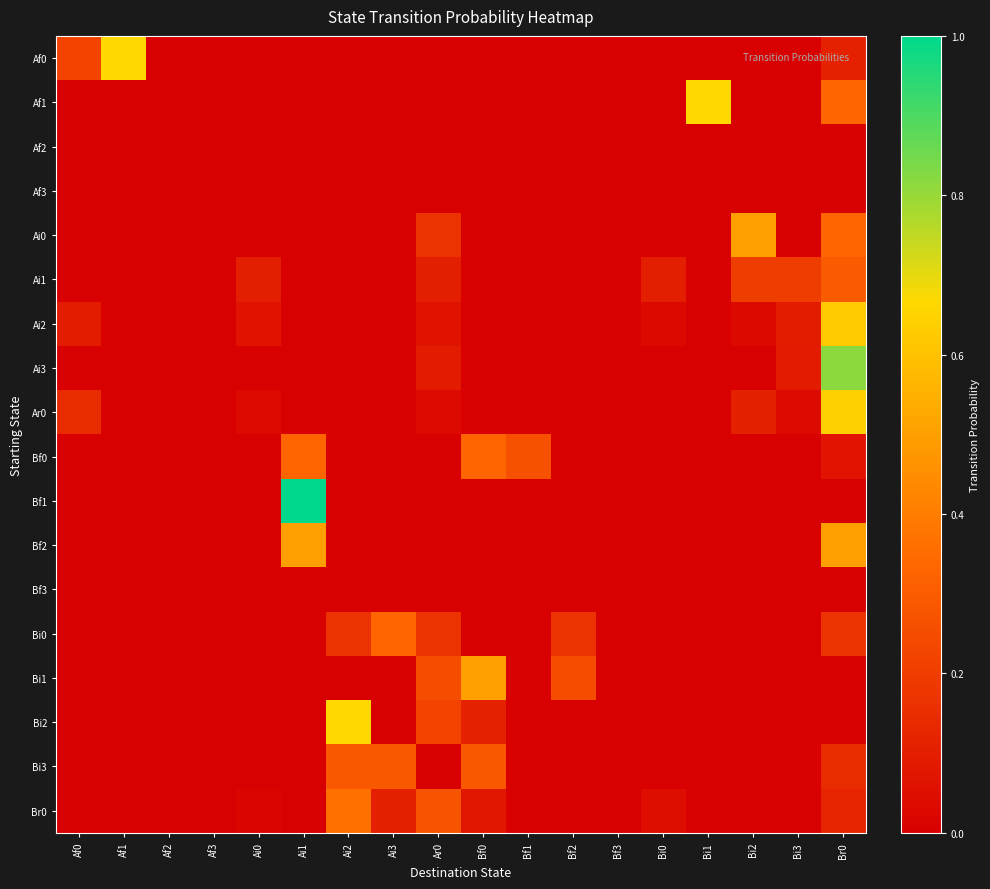

What is the spread (max minus min) of values at Bf2?

0.2